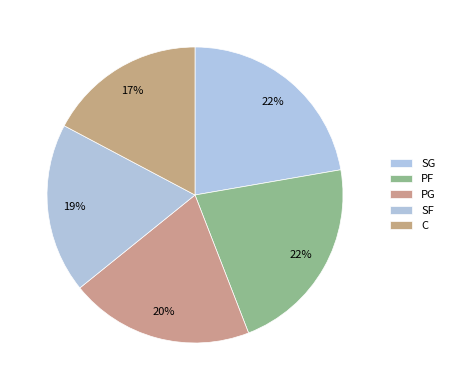

Is there a majority slice in this chart?

No